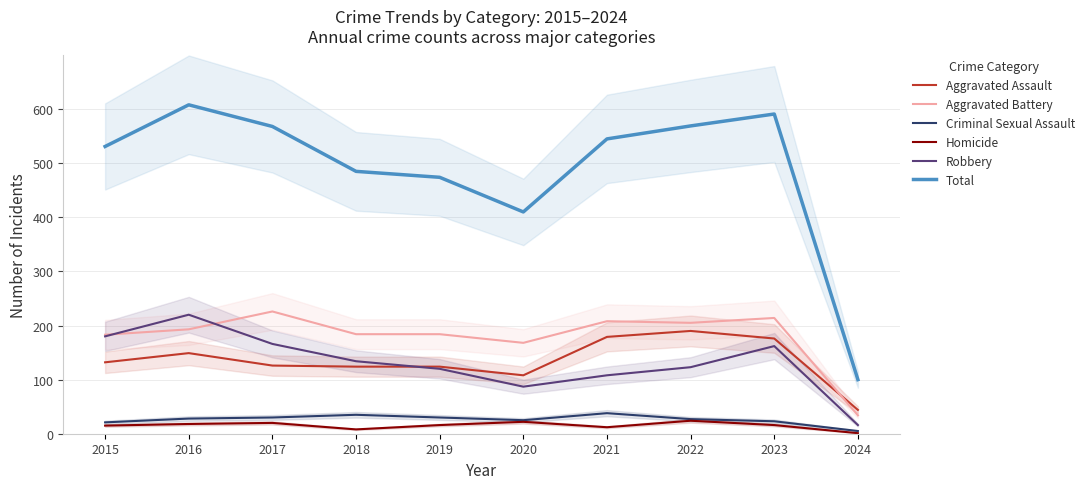

What value does the Aggravated Battery series have at 2024, to the nearest 50?

50